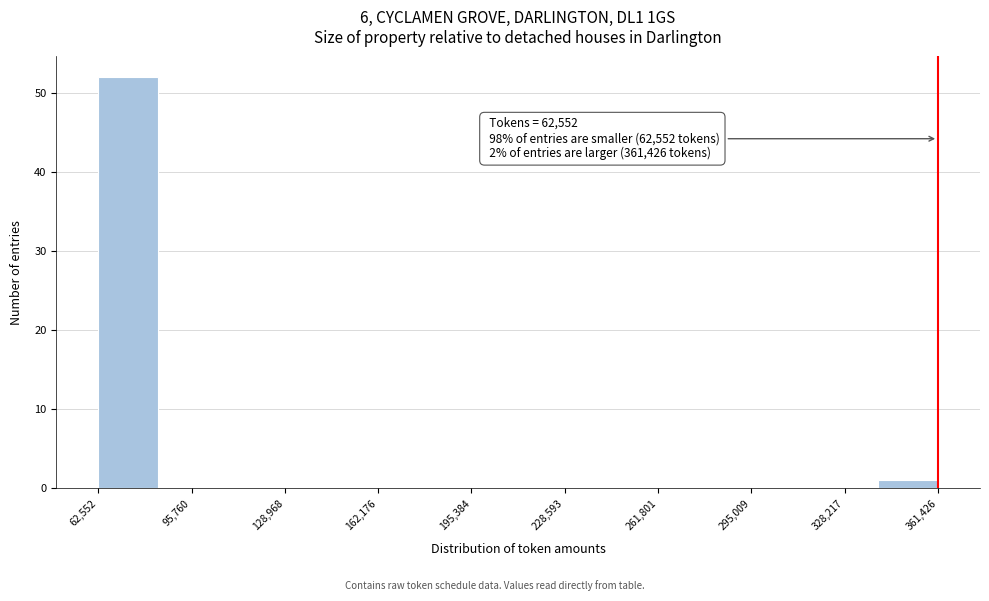

Over which range of the x-axis is the bar tallest?

65000 to 85000